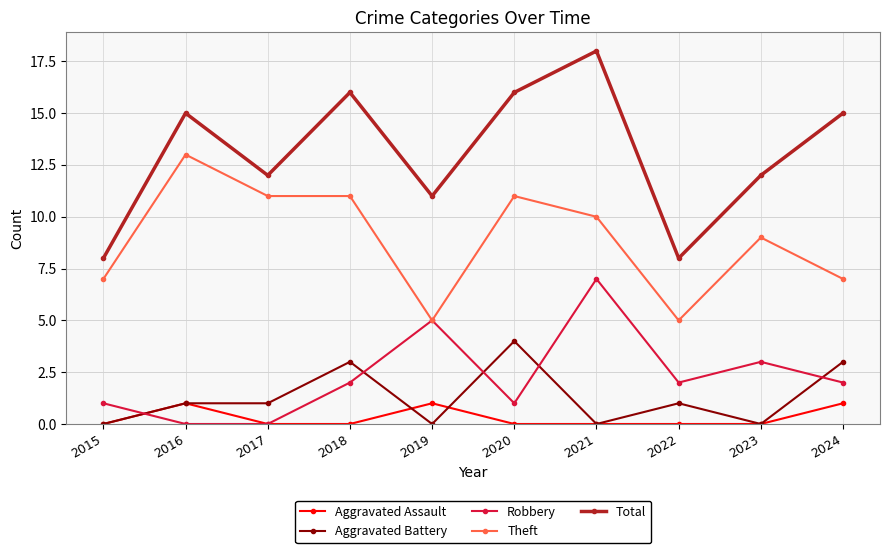

What is the value of the Total point at the 3rd from the left?

12